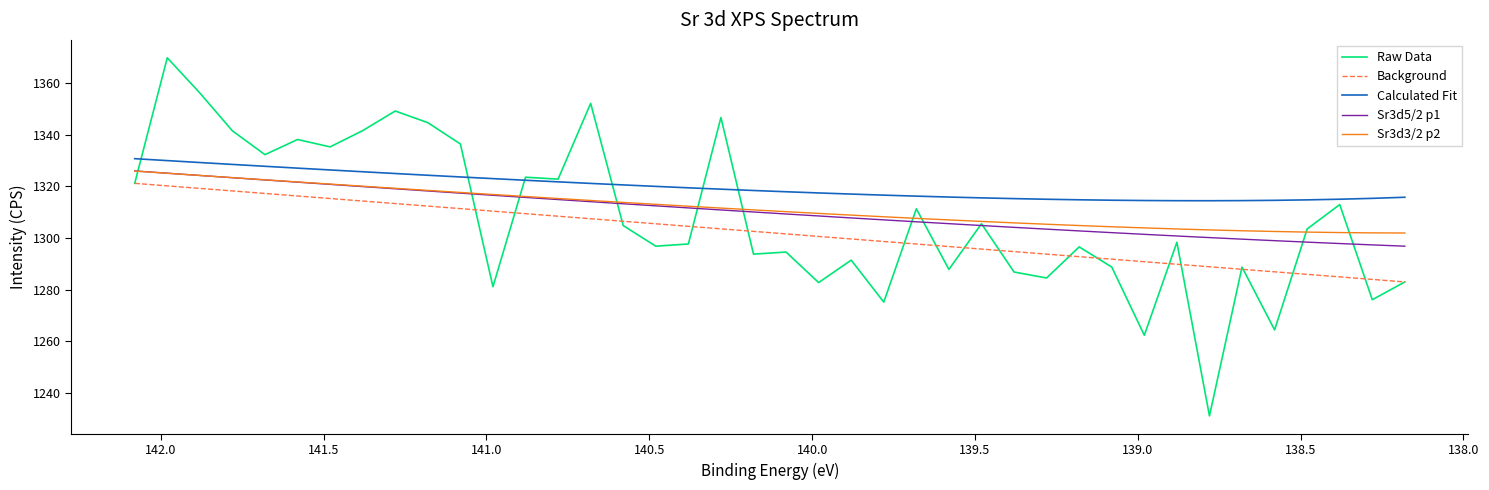

True or false: Sr3d5/2 p1 has a value of 389.7 at 142.5.

False